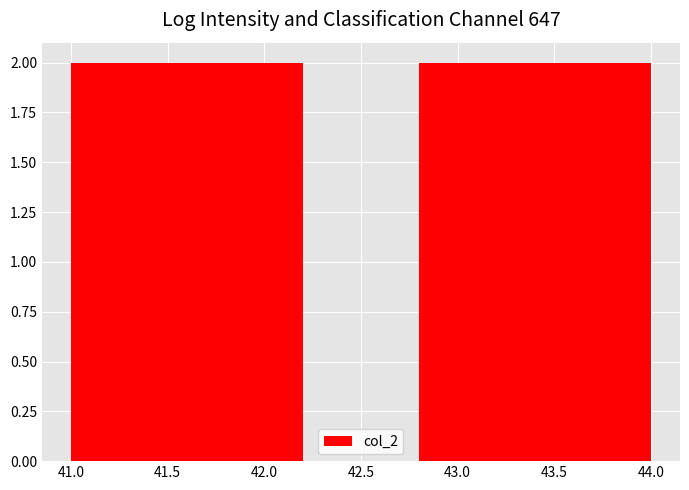

Reading left to right, list every bar in this chart as the range it spans on the x-axis followed by its height. The values are not printed on the chart, so give them approximately, as read against the axis.

41.0 to 41.6: 2
41.6 to 42.2: 2
42.2 to 42.8: 0
42.8 to 43.4: 2
43.4 to 44.0: 2